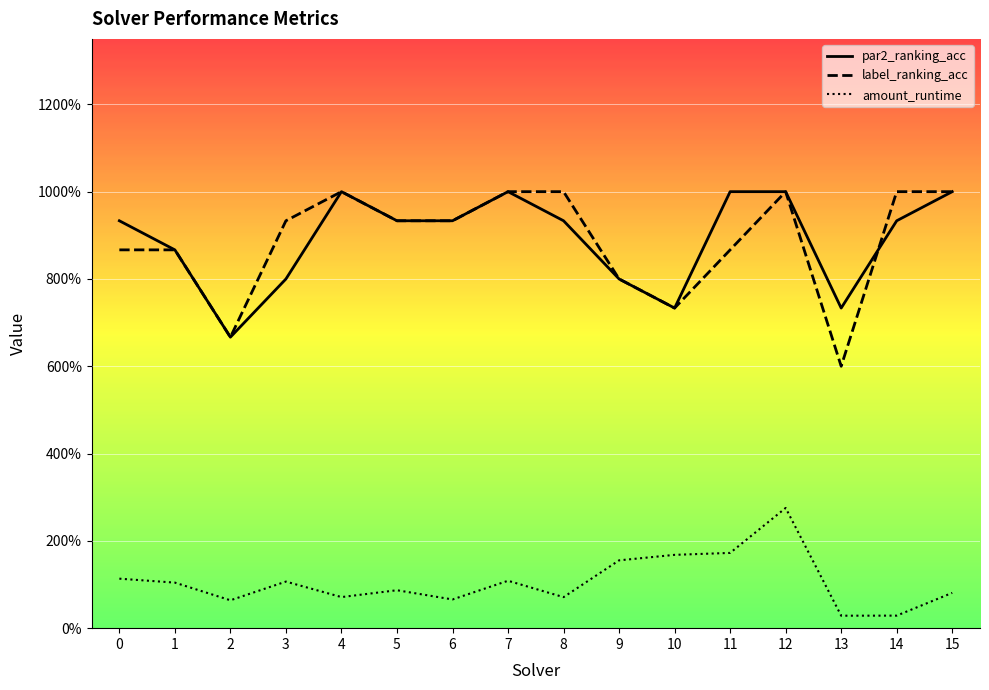

Which has a higher value, 4 or 9?

4